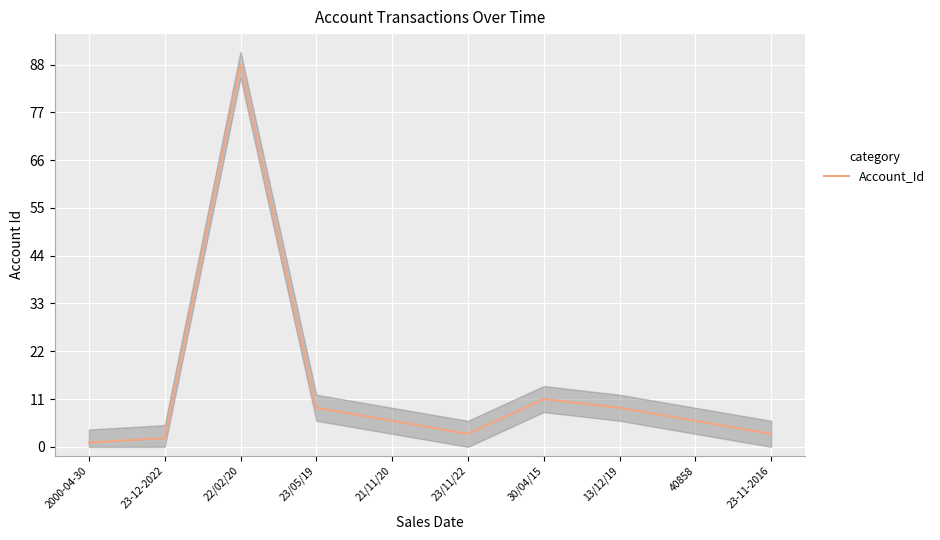

At which category does the data reach its first local valley?

23/11/22